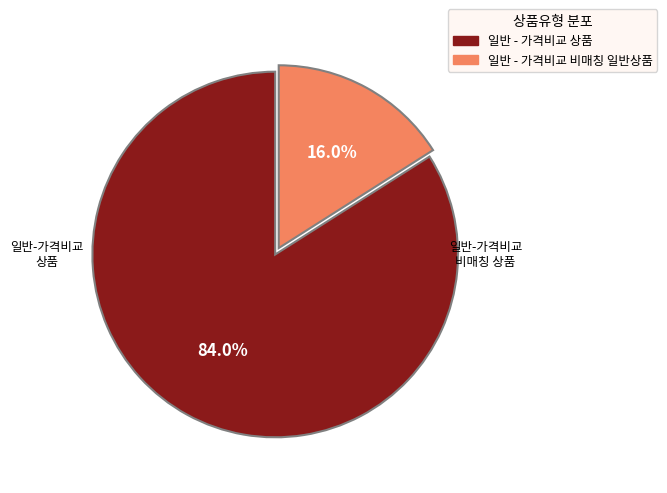

To the nearest percent, what is the combined percentage of 일반 - 가격비교 상품 and 일반 - 가격비교 비매칭 일반상품?

100%